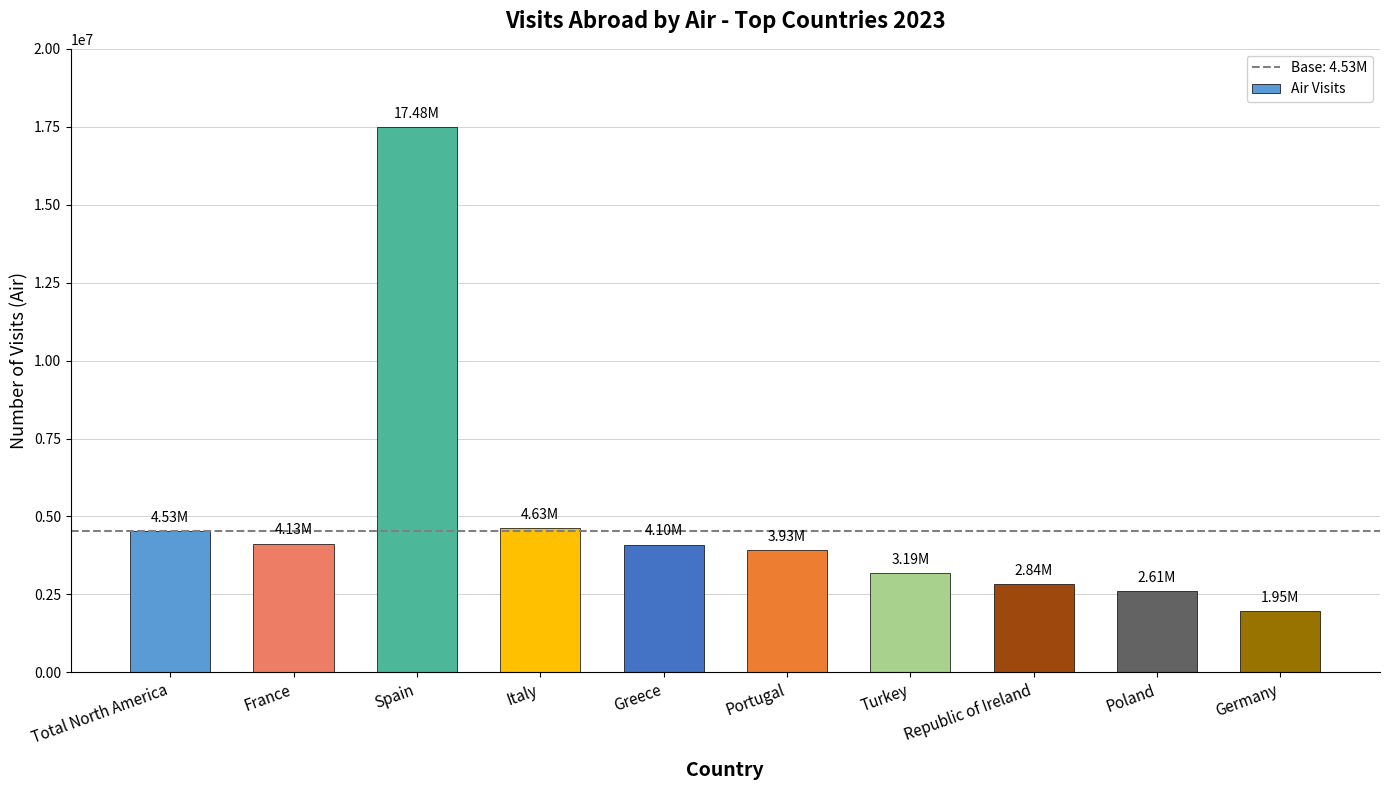

What is the difference between the values at France and Total North America?

399000